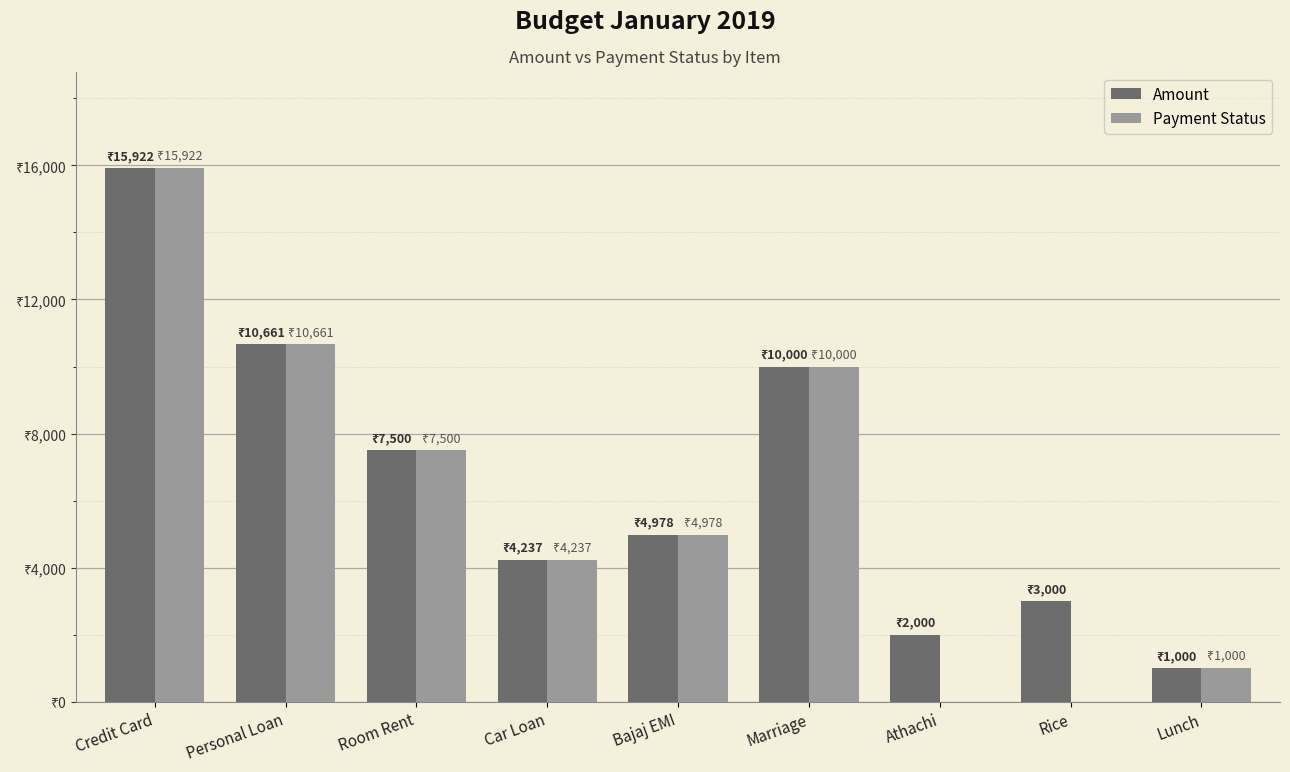

What are all the series names shown in the legend?

Amount, Payment Status